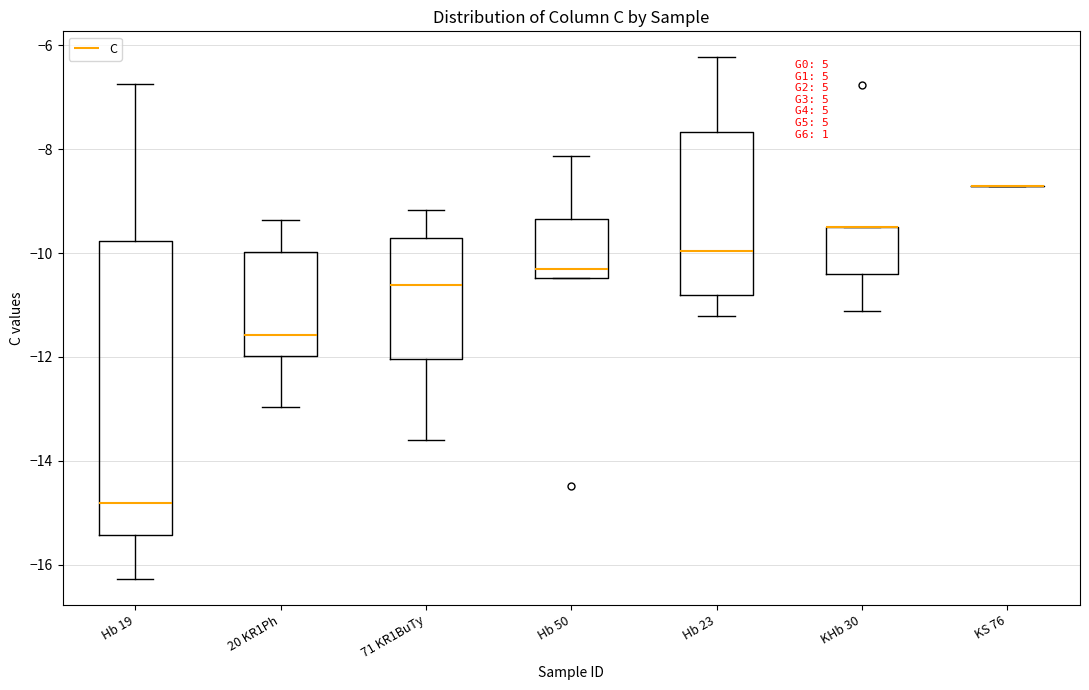

Reading left to right, transcribe this box plot: for each box, give where its median line is, the range the box spans, and where its two whiskers end, as read against the y-axis. The values are not printed on the chart, so give them approximately, as read against the axis.

Hb 19: median -14.8, box -15.4 to -9.8, whiskers -16.2 to -6.8
20 KR1Ph: median -11.6, box -12.0 to -10.0, whiskers -13.0 to -9.4
71 KR1BuTy: median -10.6, box -12.0 to -9.8, whiskers -13.6 to -9.2
Hb 50: median -10.4 (just above the box's lower edge), box -10.4 to -9.4, whiskers -10.4 to -8.2
Hb 23: median -10.0, box -10.8 to -7.6, whiskers -11.2 to -6.2
KHb 30: median -9.6 (drawn on the box's upper edge), box -10.4 to -9.4, whiskers -11.2 to -9.4
KS 76: box collapsed to a line at -8.6, whiskers -8.6 to -8.6